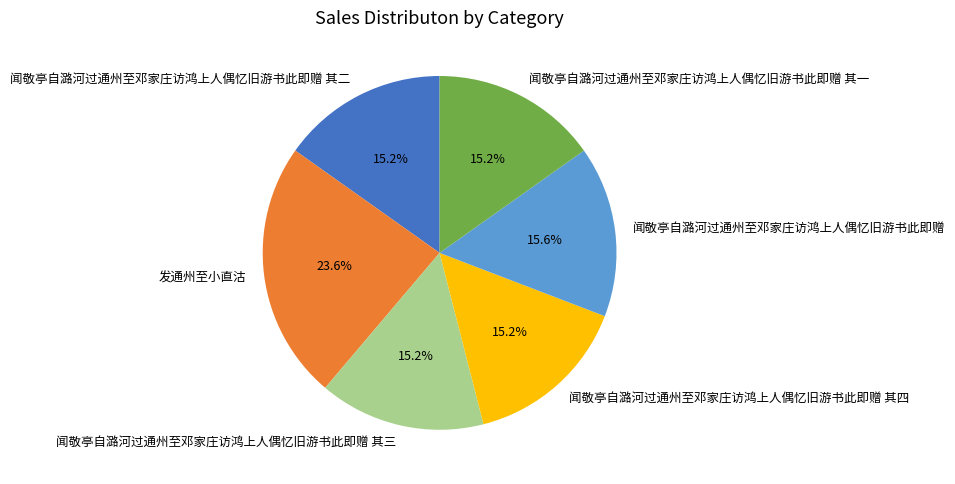

What percentage do 闻敬亭自潞河过通州至邓家庄访鸿上人偶忆旧游书此即赠 其四 and 闻敬亭自潞河过通州至邓家庄访鸿上人偶忆旧游书此即赠 其一 together represent?

30.4%